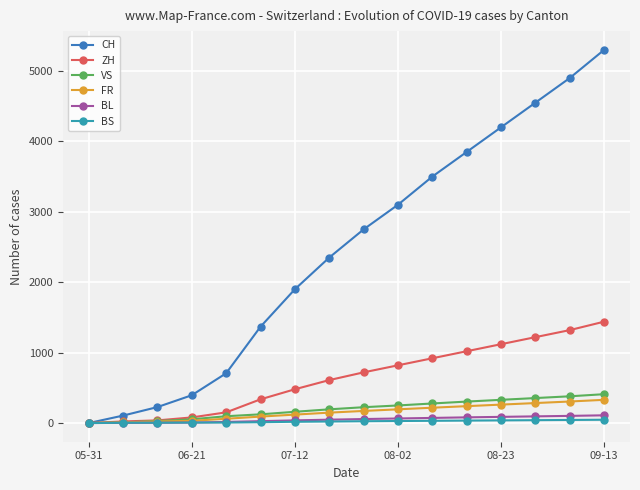

Which series has the largest range (max minus min)?

CH